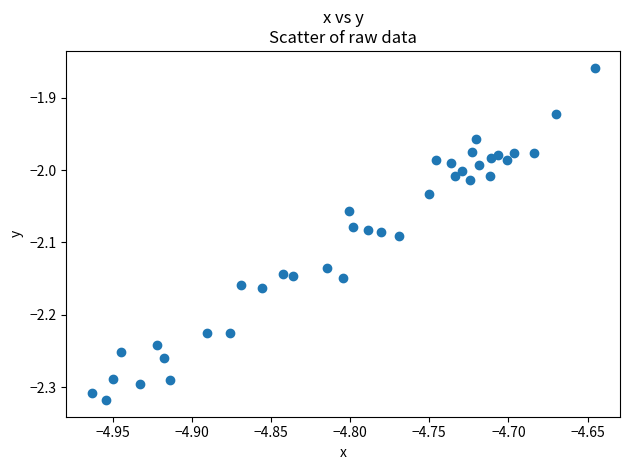

What is the range of X values (max minus min)?

0.3